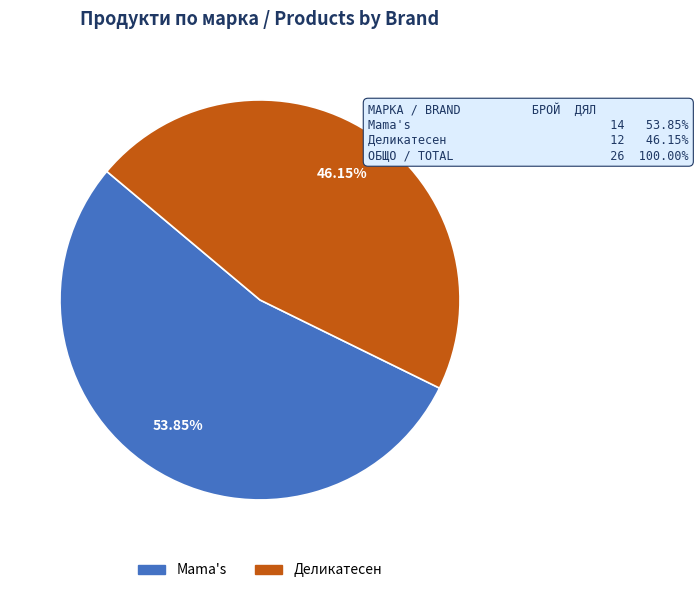

To the nearest percent, what is the combined percentage of Mama's and Деликатесен?

100%